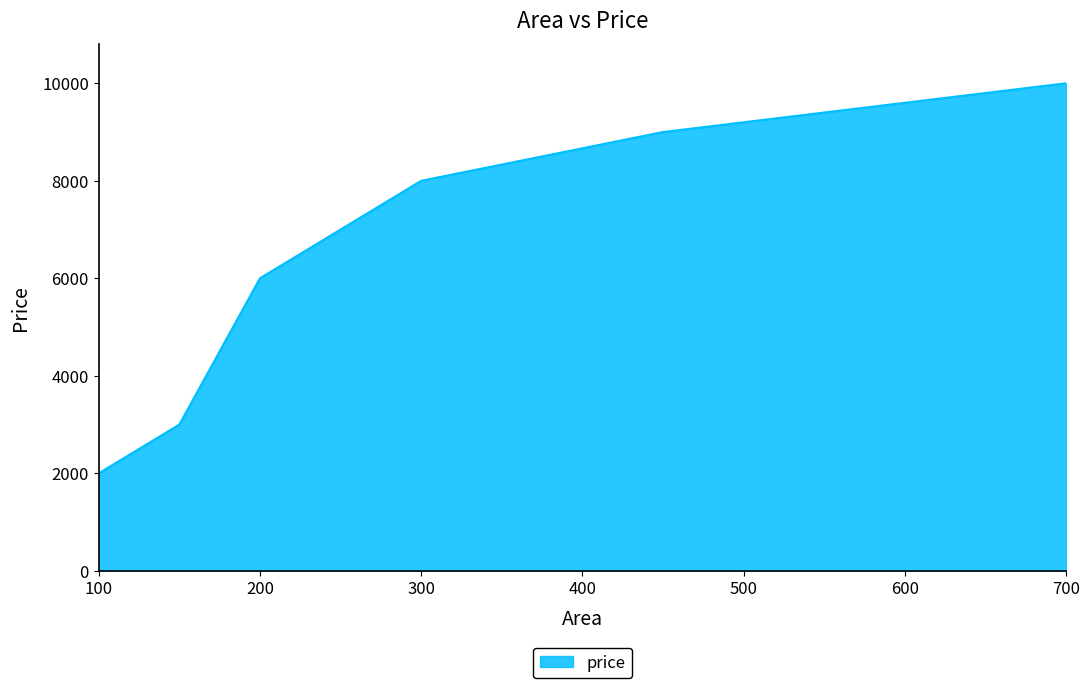

What is the sum of all values?

38000